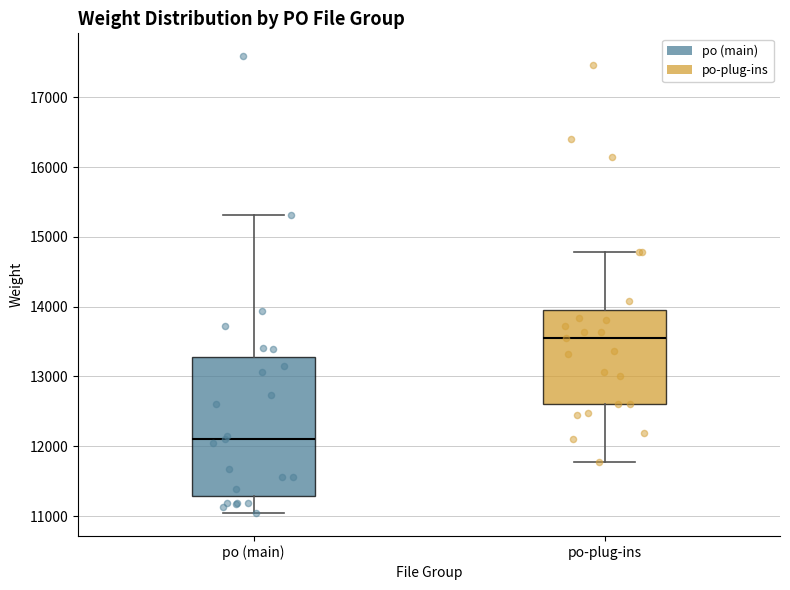

Where does the upper whisker of the box for po (main) end on the y-axis? The values are not printed on the chart, so give them approximately, as read against the axis.

15300